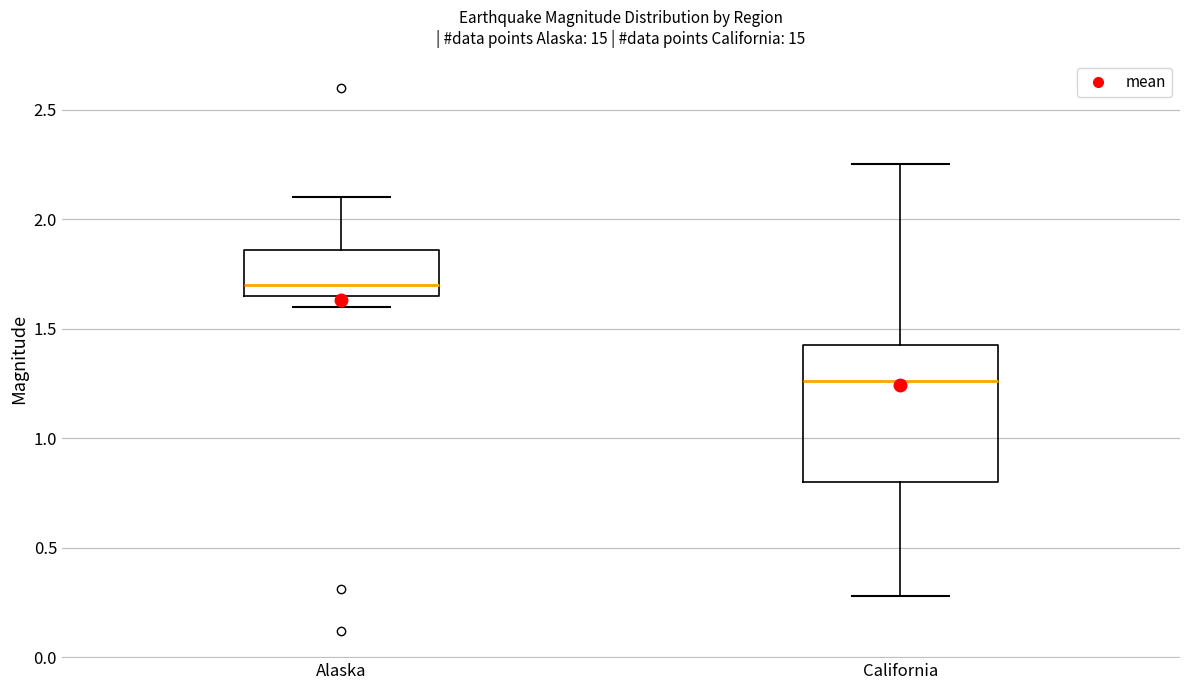

Which box has the lowest median line?

California